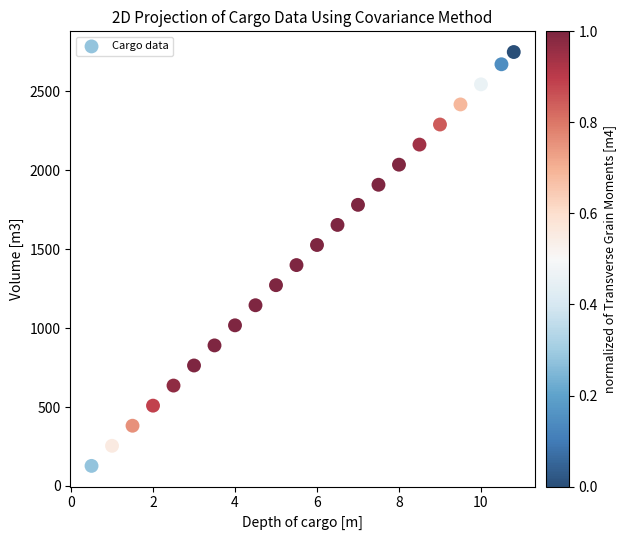

What is the range of X values (max minus min)?

10.3